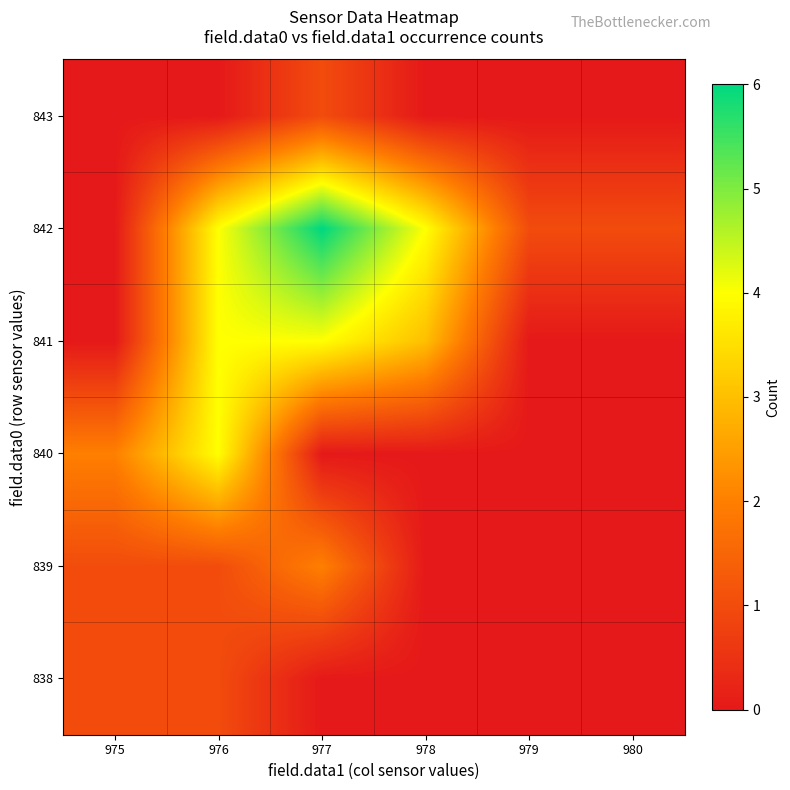

Which label corresponds to the largest value in the chart?

977